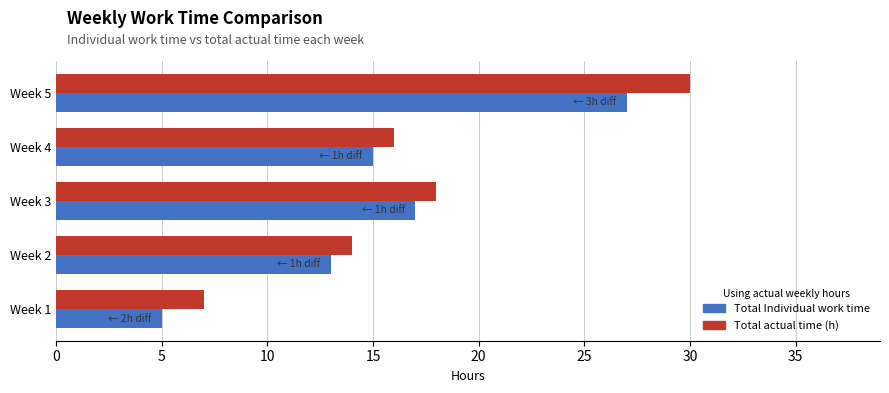

List the labels in order of Total Individual work time value, smallest first.

Week 1, Week 2, Week 4, Week 3, Week 5